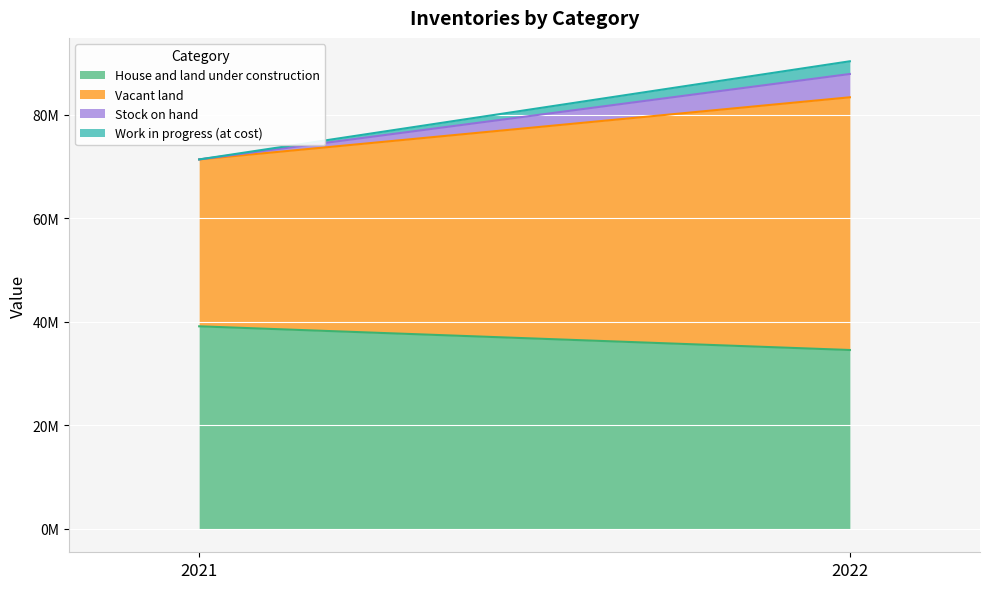

At which category is the sum across all series the highest?

2022